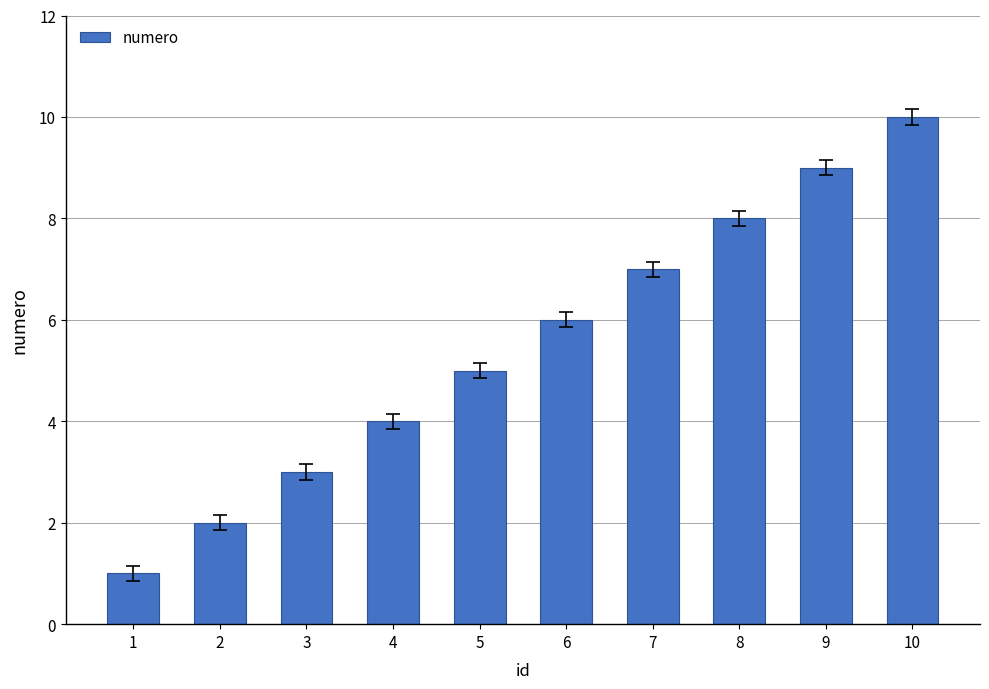

Is it true that the value at 10 is 18?

False